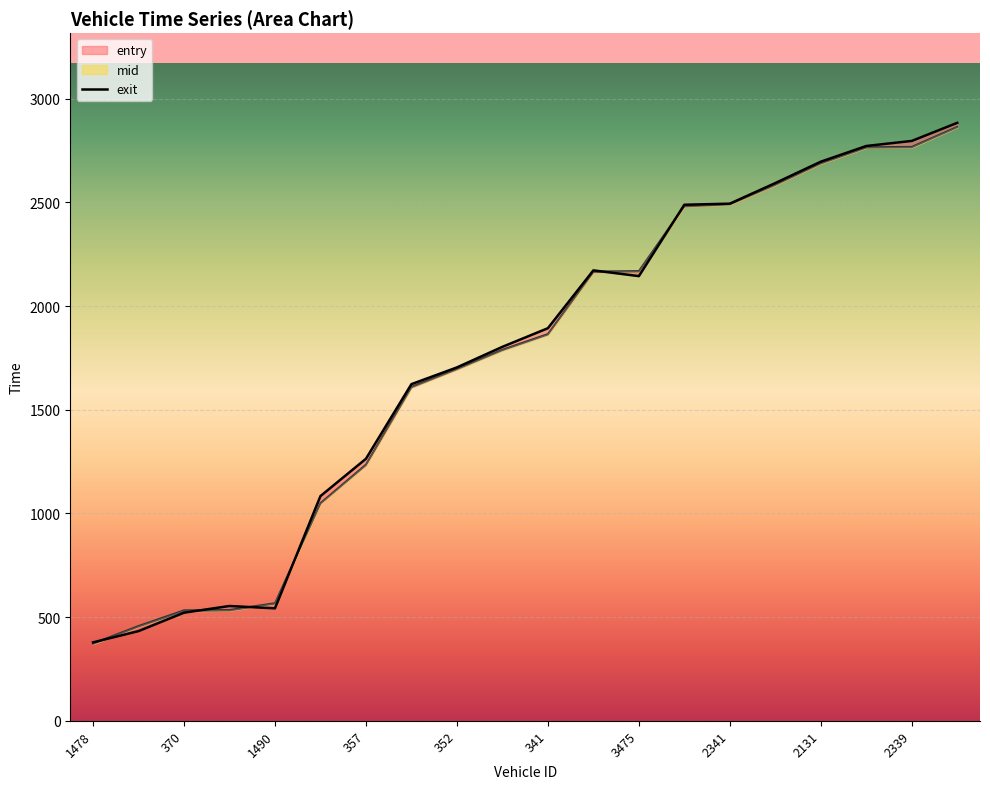

What position from the right is 341?

10